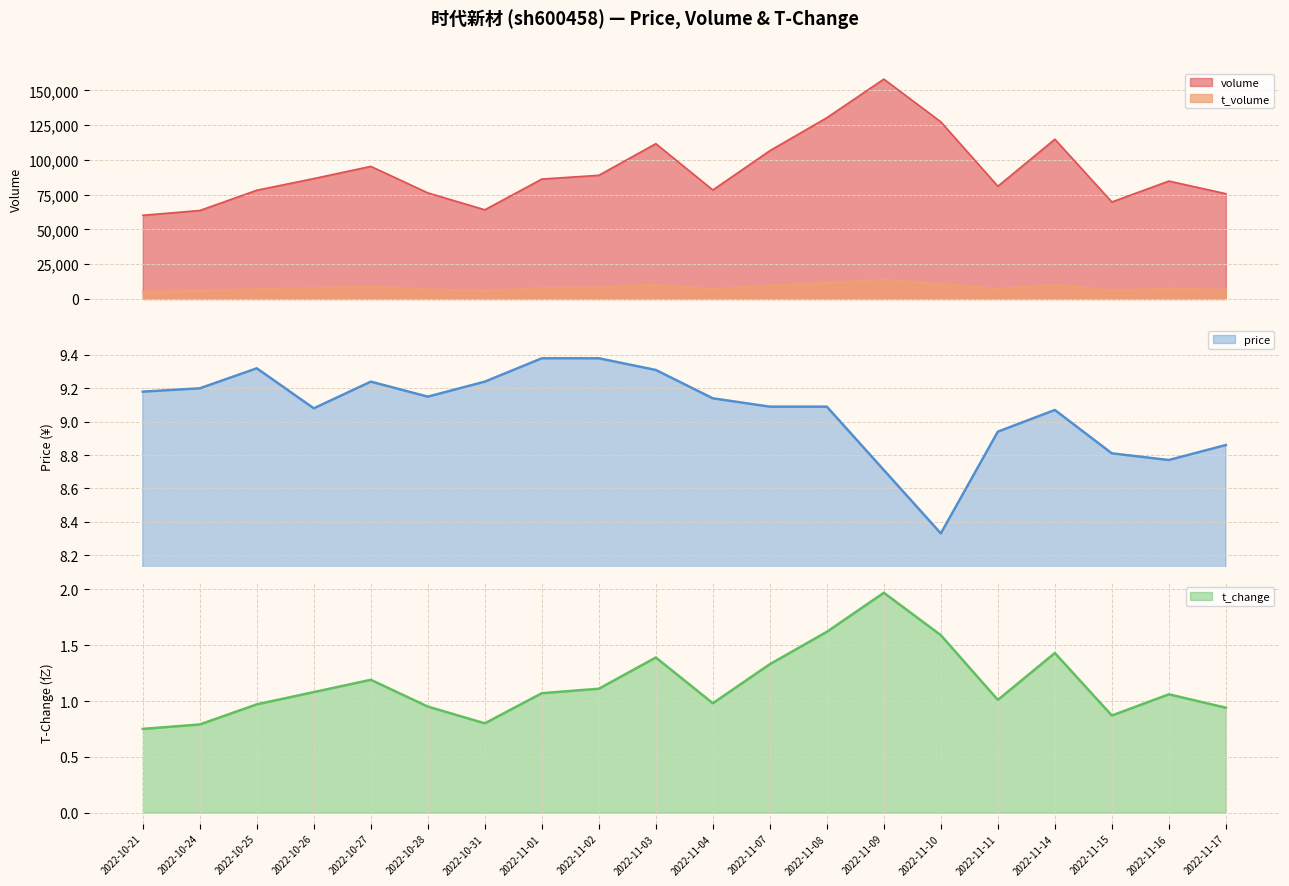

Where is the first local minimum for price?

2022-10-26